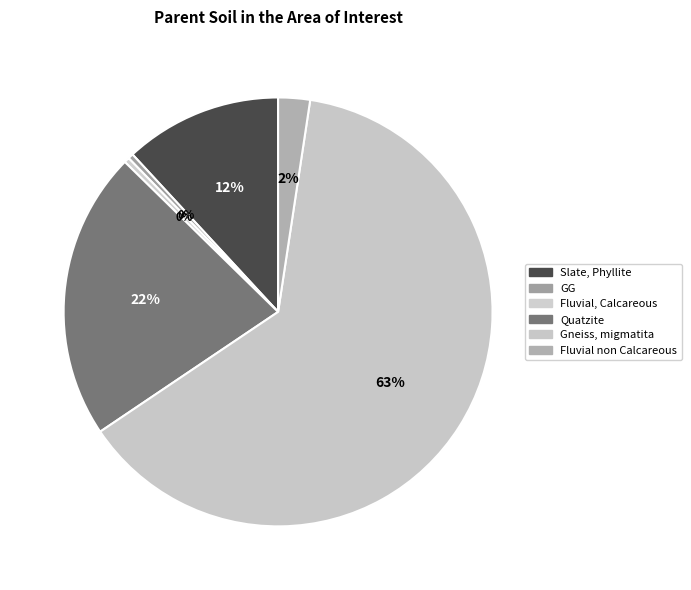

Which category has the smallest portion of the pie?

GG